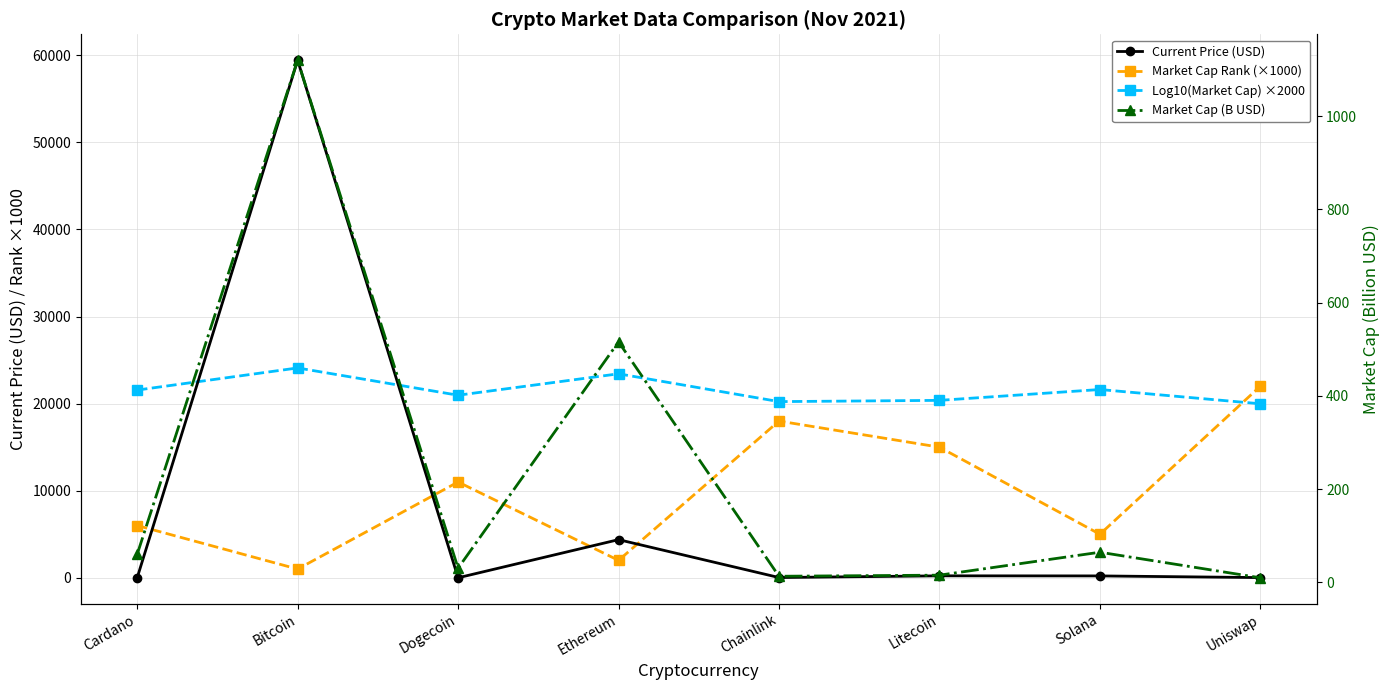

What is the label of the 2nd point from the left?

Bitcoin